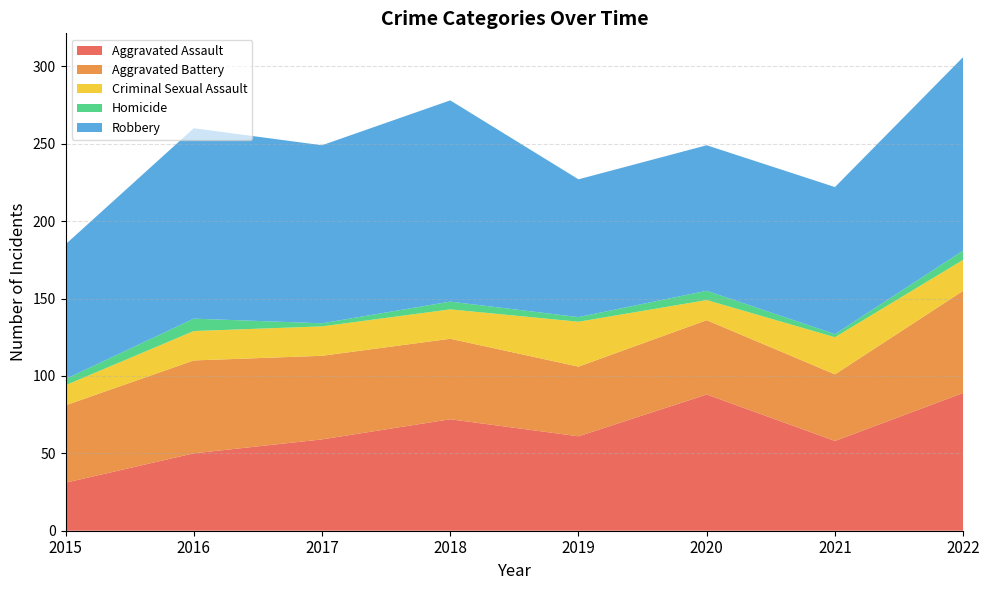

Reading left to right, extract all data points from this chart.

Aggravated Assault: 31	50	59	72	61	88	58	89
Aggravated Battery: 50	60	54	52	45	48	43	66
Criminal Sexual Assault: 13	19	19	19	29	13	24	20
Homicide: 4	8	2	5	3	6	2	6
Robbery: 87	123	115	130	89	94	95	125